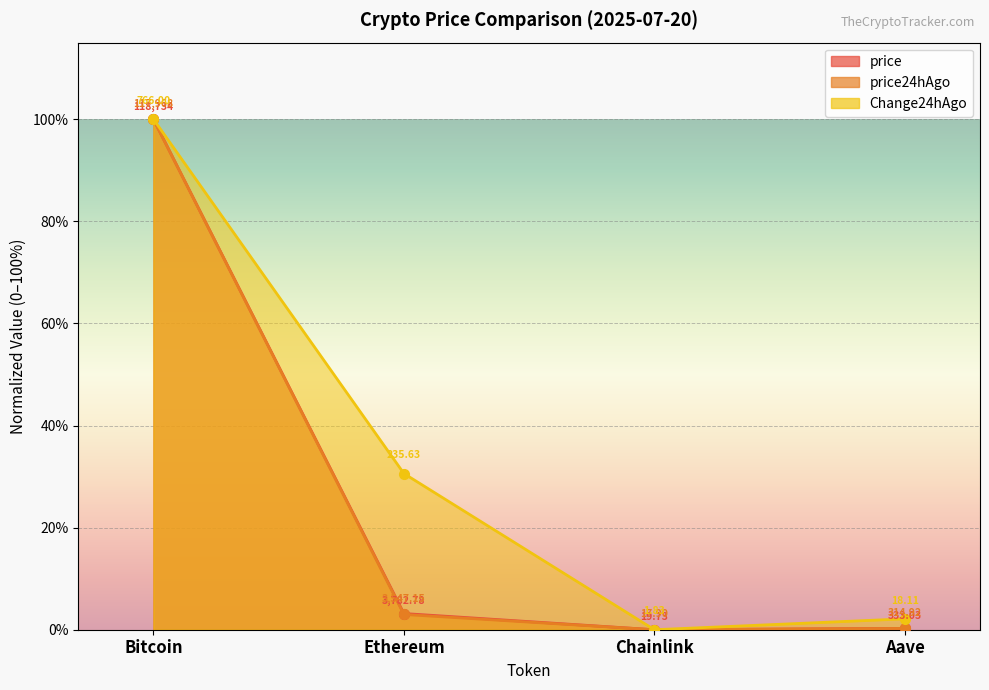

What is the approximate value of Change24hAgo at Bitcoin?

100.0